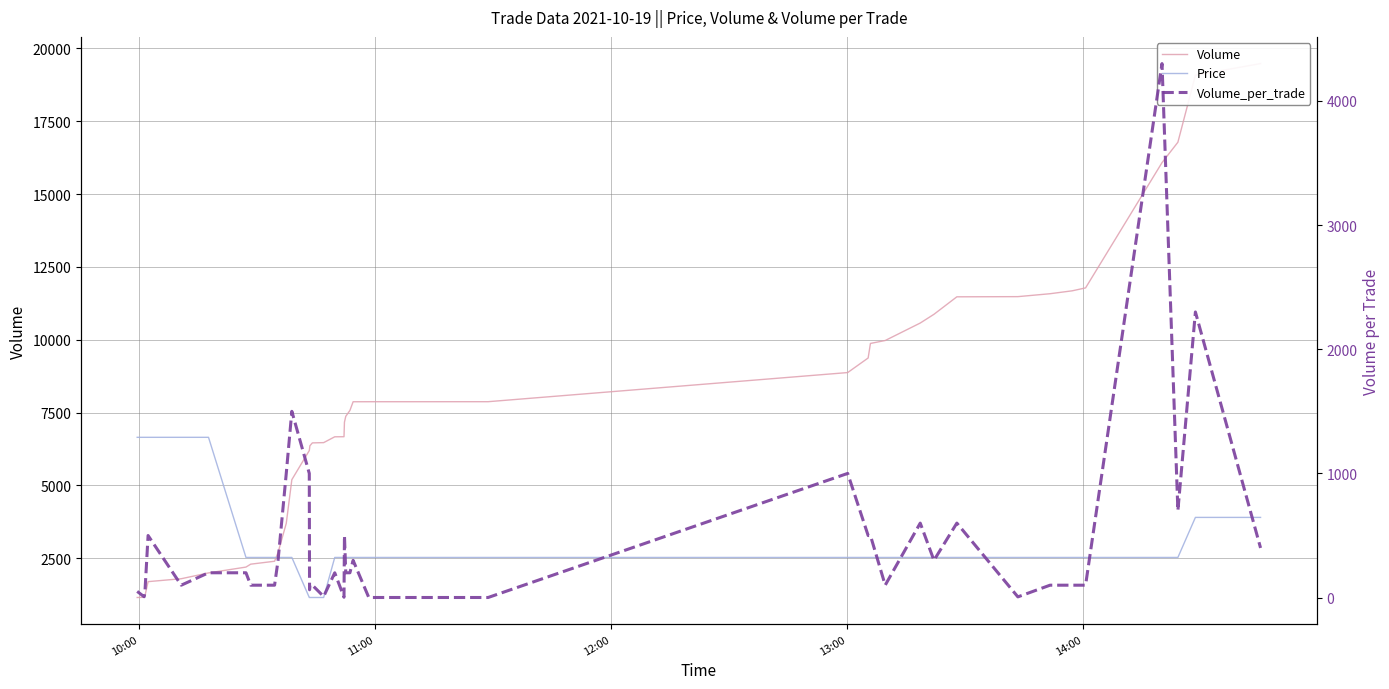

Which series has the largest range (max minus min)?

Volume